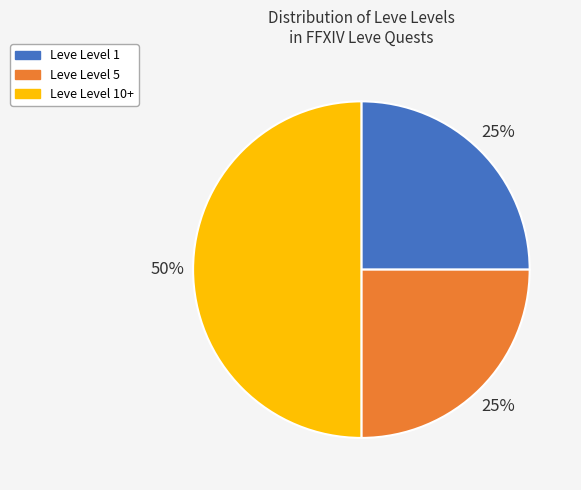

To the nearest percent, what is the difference between the largest and smallest slice percentages?

25%